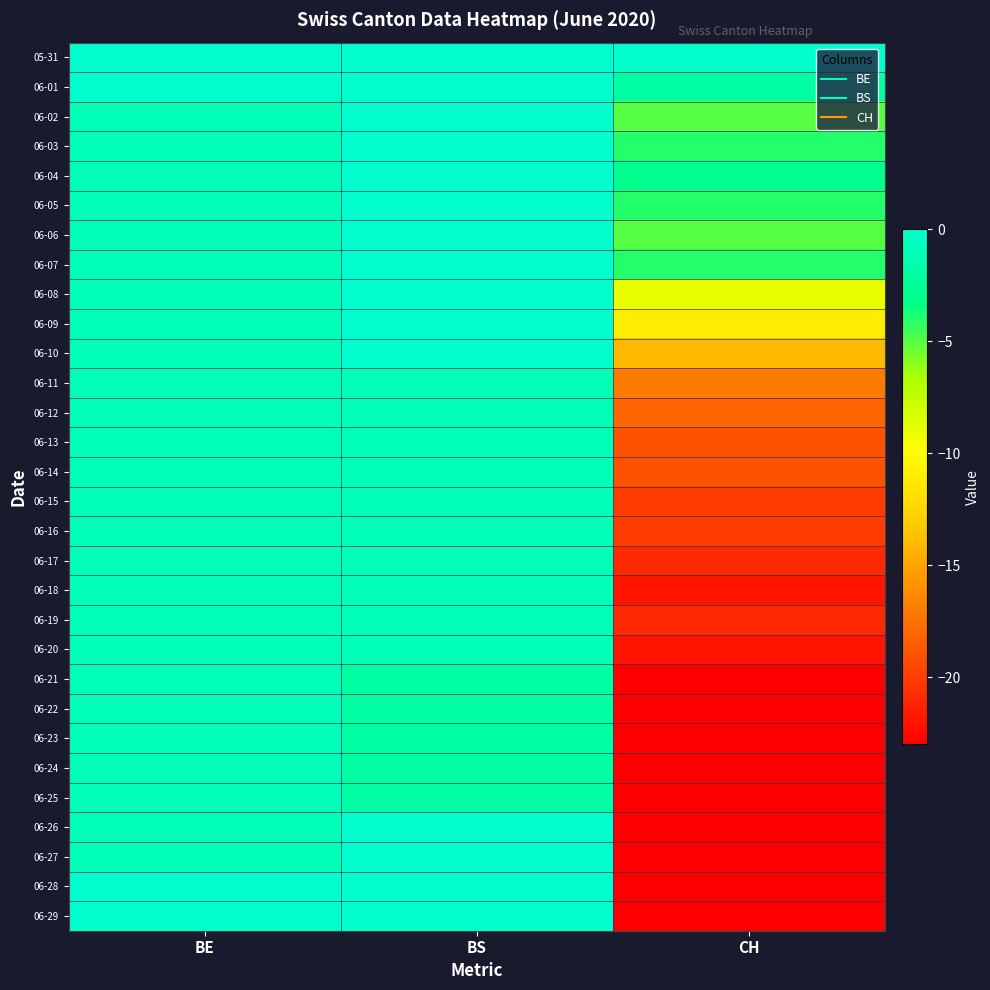

Reading right to left, transcribe all the data shown in this chart.

05-31: CH=0	BS=0	BE=0
06-01: CH=-2	BS=0	BE=0
06-02: CH=-5	BS=0	BE=-1
06-03: CH=-4	BS=0	BE=-1
06-04: CH=-3	BS=0	BE=-1
06-05: CH=-4	BS=0	BE=-1
06-06: CH=-5	BS=0	BE=-1
06-07: CH=-4	BS=0	BE=-1
06-08: CH=-9	BS=0	BE=-1
06-09: CH=-11	BS=0	BE=-1
06-10: CH=-14	BS=0	BE=-1
06-11: CH=-17	BS=-1	BE=-1
06-12: CH=-18	BS=-1	BE=-1
06-13: CH=-19	BS=-1	BE=-1
06-14: CH=-19	BS=-1	BE=-1
06-15: CH=-20	BS=-1	BE=-1
06-16: CH=-20	BS=-1	BE=-1
06-17: CH=-21	BS=-1	BE=-1
06-18: CH=-22	BS=-1	BE=-1
06-19: CH=-21	BS=-1	BE=-1
06-20: CH=-22	BS=-1	BE=-1
06-21: CH=-23	BS=-2	BE=-1
06-22: CH=-23	BS=-2	BE=-1
06-23: CH=-23	BS=-2	BE=-1
06-24: CH=-23	BS=-2	BE=-1
06-25: CH=-23	BS=-2	BE=-1
06-26: CH=-23	BS=0	BE=-1
06-27: CH=-23	BS=0	BE=-1
06-28: CH=-23	BS=0	BE=0
06-29: CH=-23	BS=0	BE=0